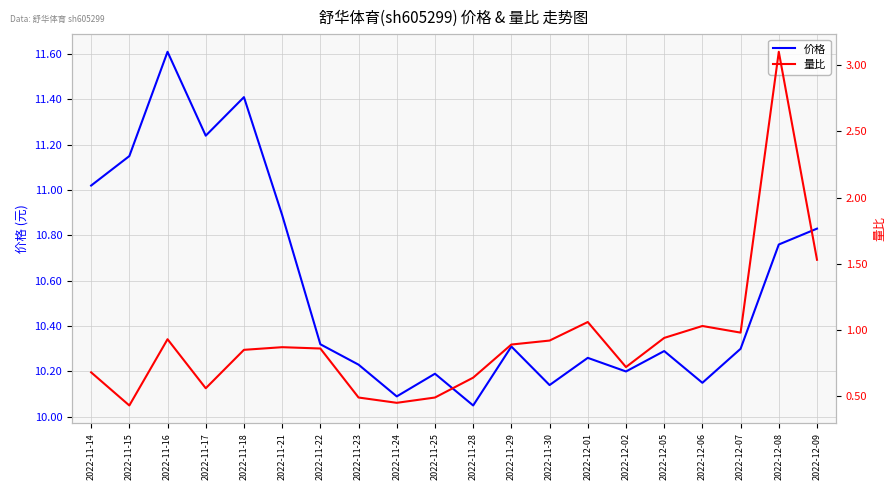

List the series in order of their peak value, lowest first.

量比, 价格